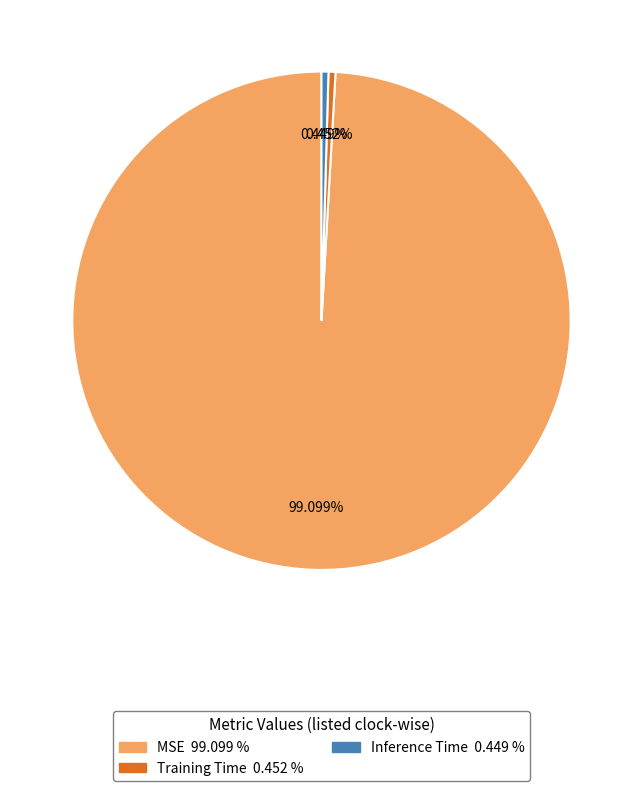

Does MSE account for over 50% of the chart?

Yes